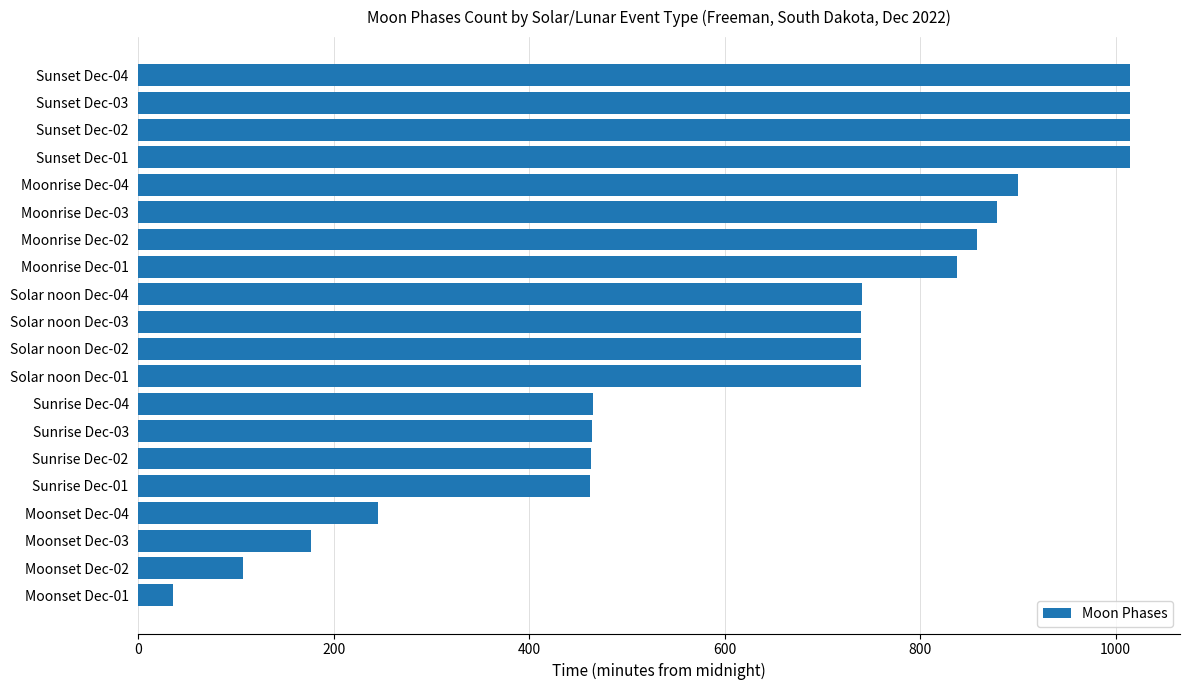

The value at Solar noon Dec-01 is 739. True or false?

True